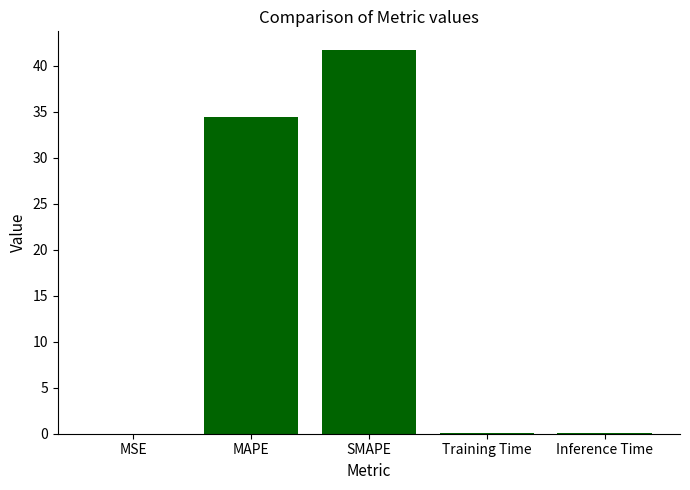

Approximately how many times larger is the value at SMAPE compared to MAPE?

1.2